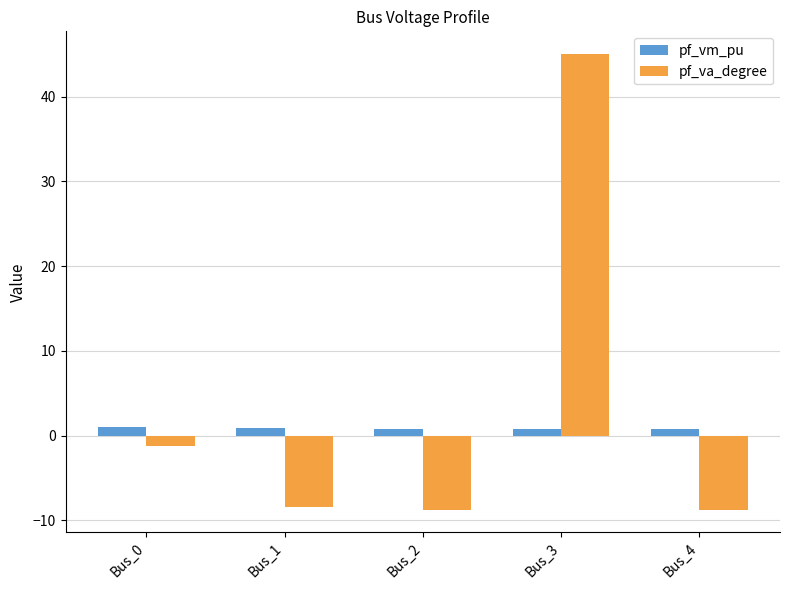

What is the value of the pf_vm_pu bar at the 5th from the left?

0.8